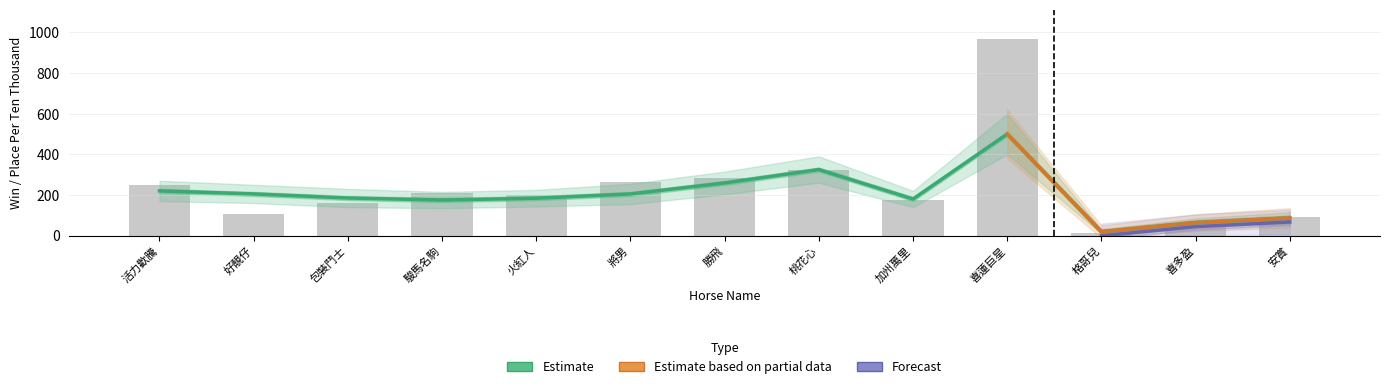

What is the difference between the highest and lowest values at 將男?

259.2